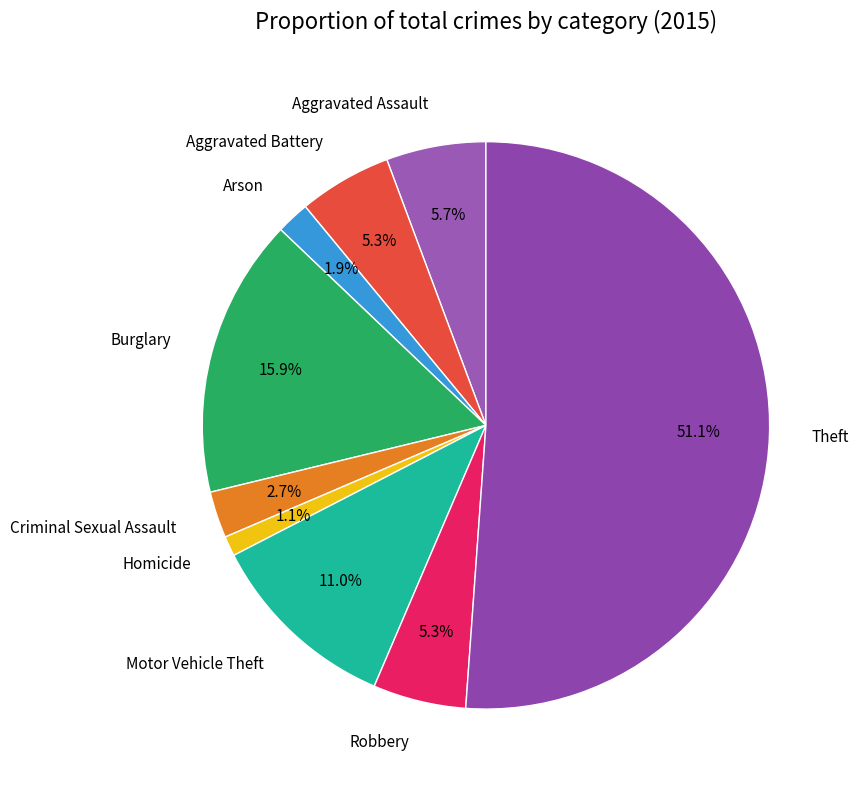

Is the sum of Robbery and Criminal Sexual Assault greater than half?

No